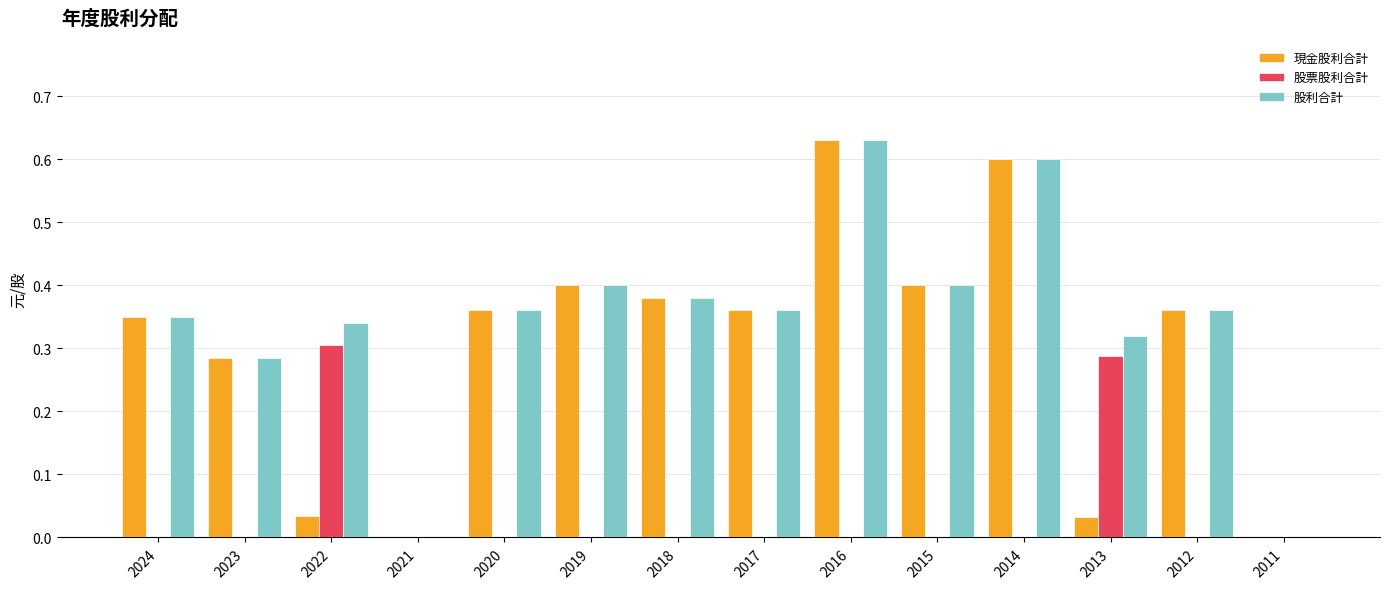

How many categories are shown in the chart?

14